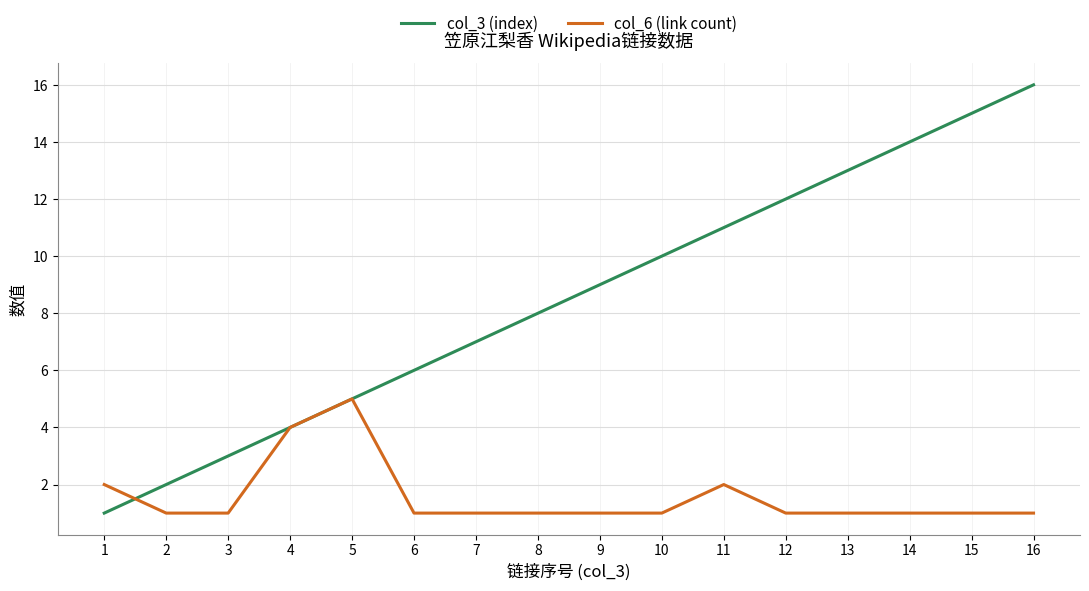

Is it true that col_3 (index) equals 9 at 9?

True